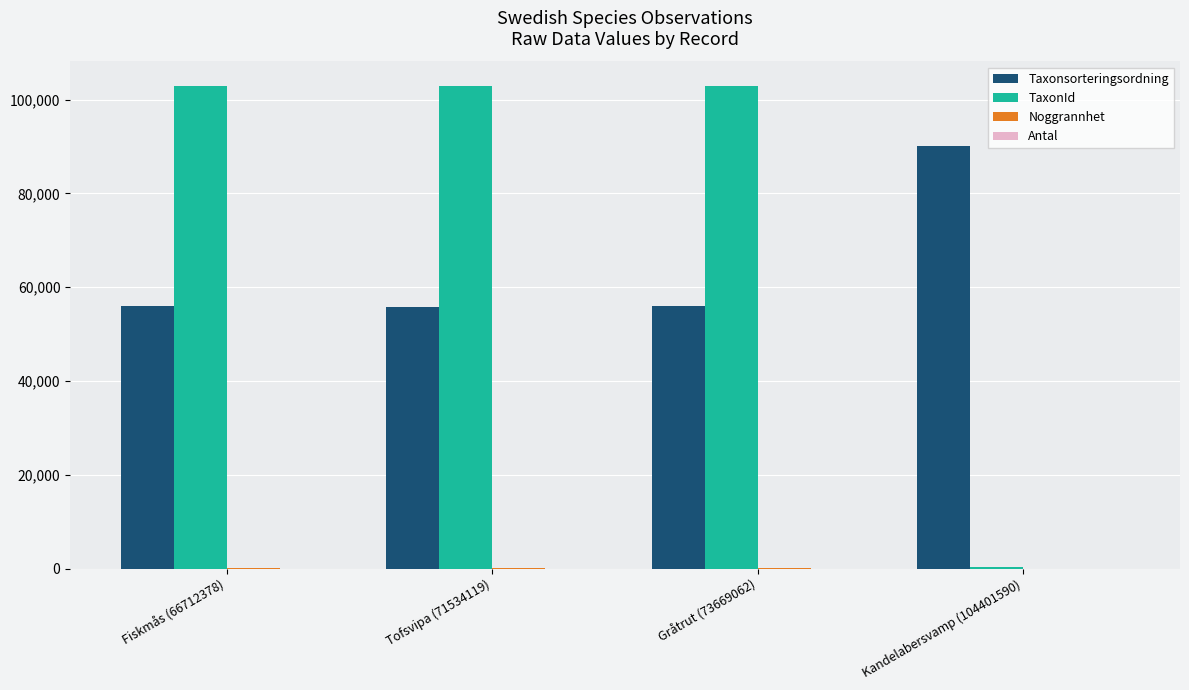

The TaxonId series shows 69639 at Gråtrut (73669062). True or false?

False